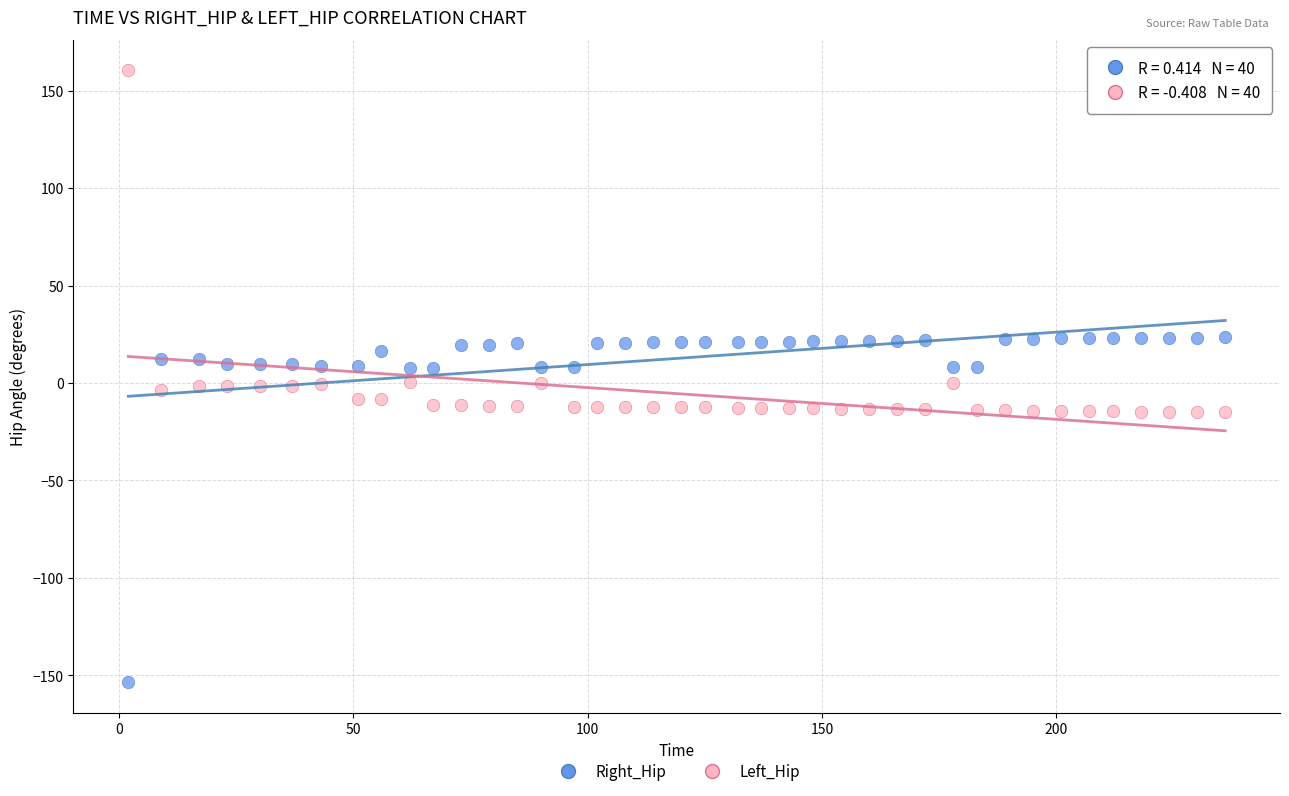

Which series reaches the minimum Y coordinate?

Right_Hip